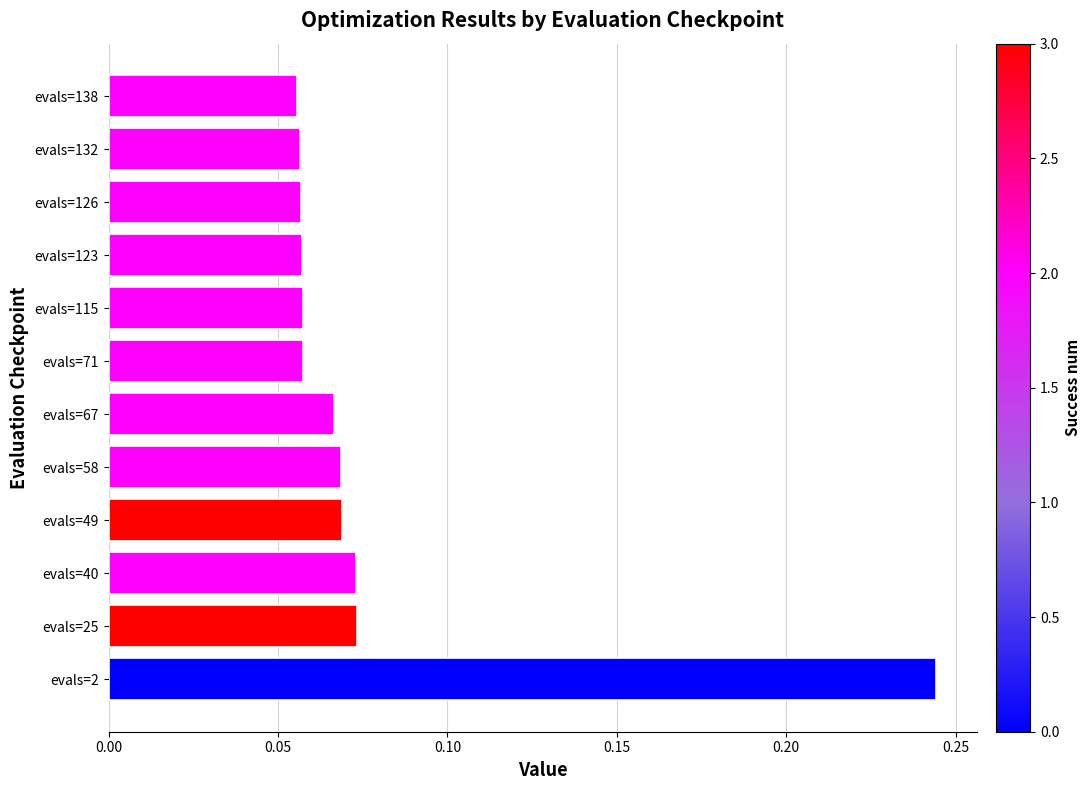

Count the values in the range 0 to 1.

12